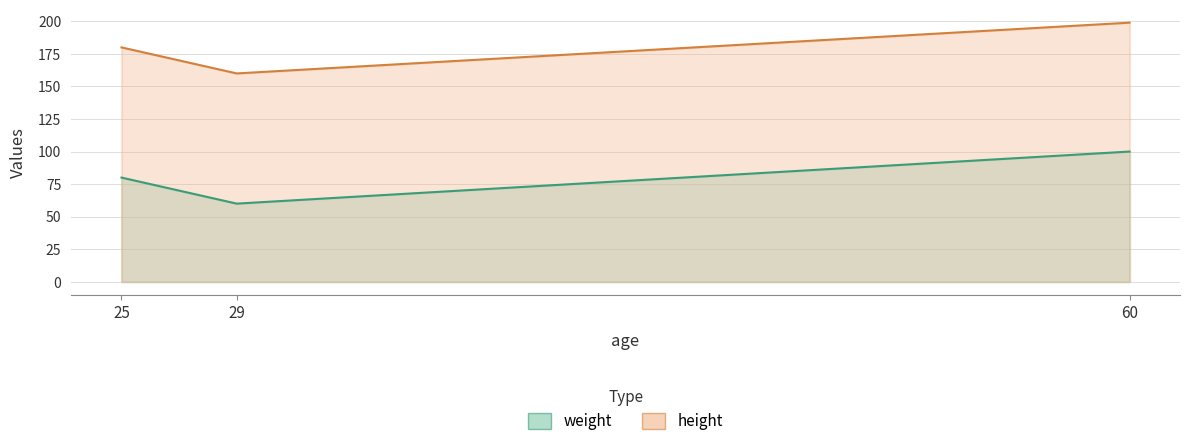

Reading left to right, transcribe all the data shown in this chart.

weight: 25=80	29=60	60=100
height: 25=180	29=160	60=199